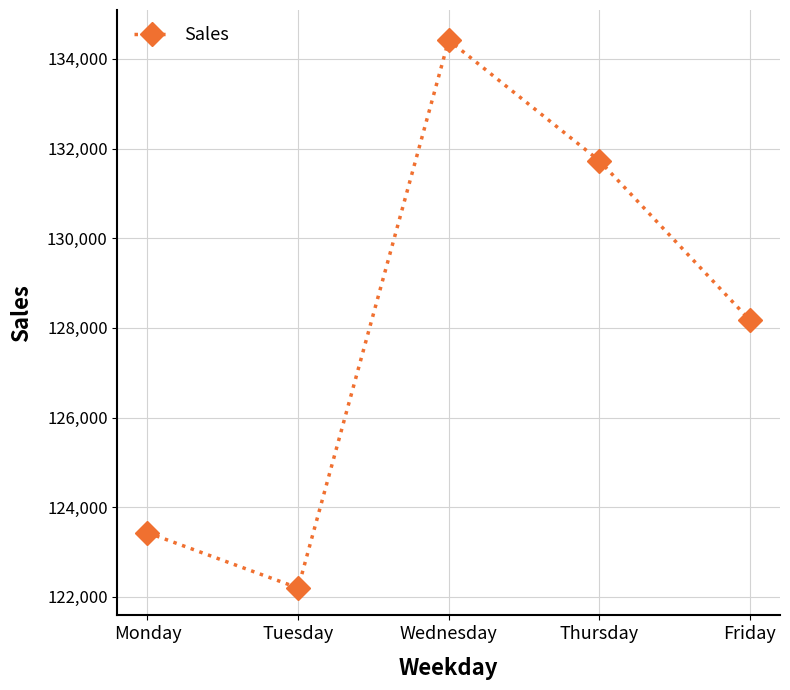

How many data points are above 128173?

3